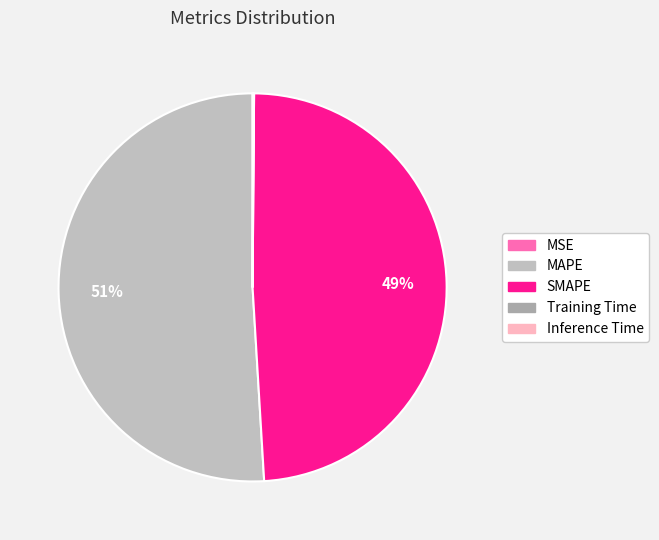

Do MAPE and SMAPE together represent more than half of the pie?

Yes